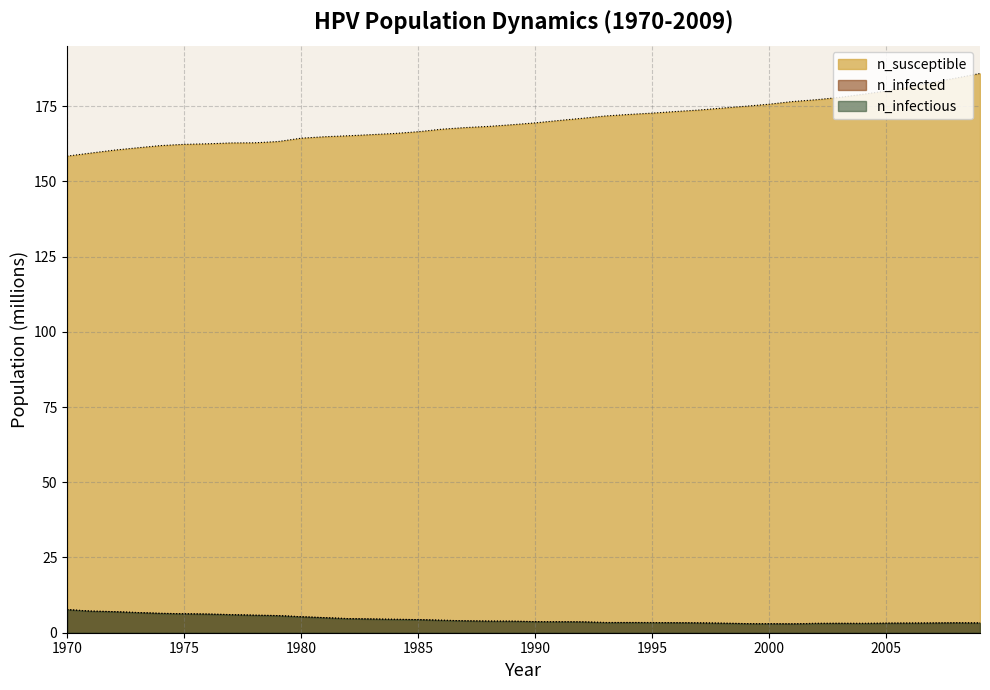

Between 1996 and 1984, which is larger?

1996